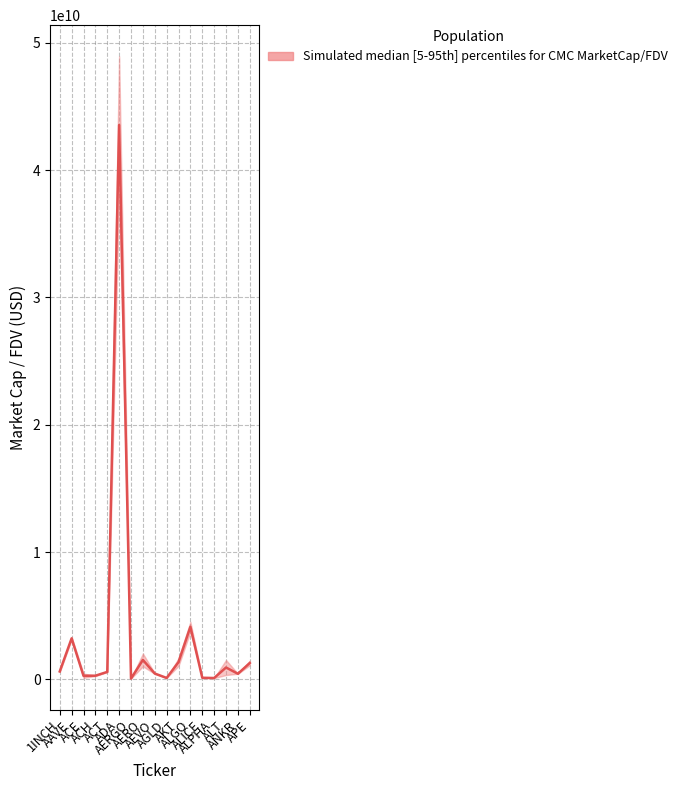

Where does the data first go above 595963066?

1INCH